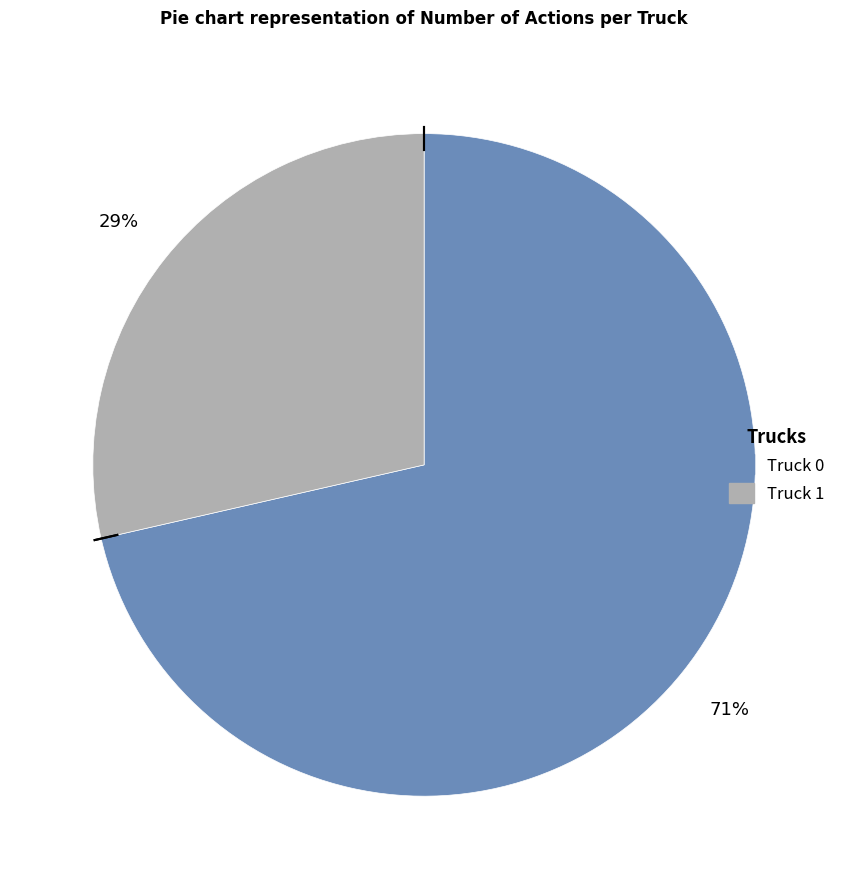

To the nearest percent, what is the average slice percentage?

50%